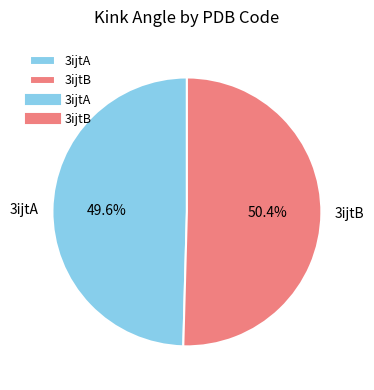

True or false: 3ijtB accounts for 64% of the total.

False